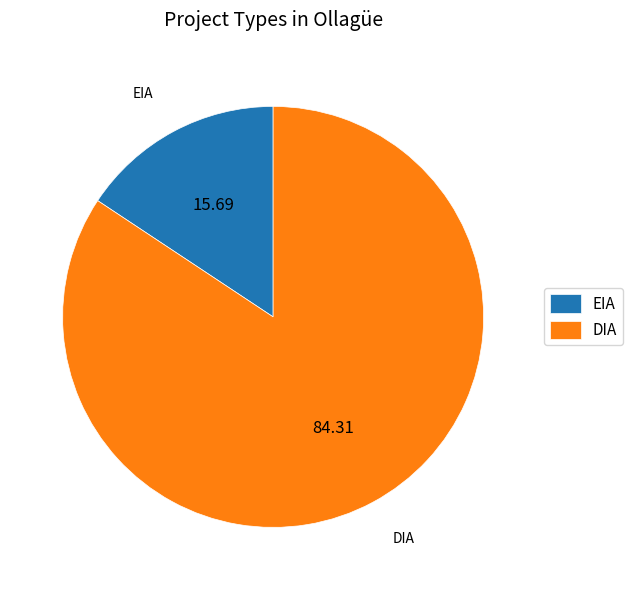

How many segments does this pie chart have?

2